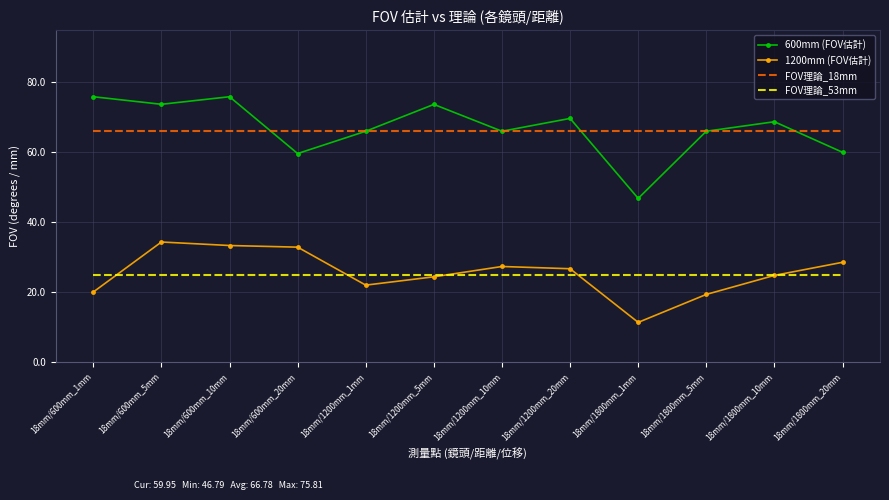

What position from the right is 18mm/1800mm_10mm?

2